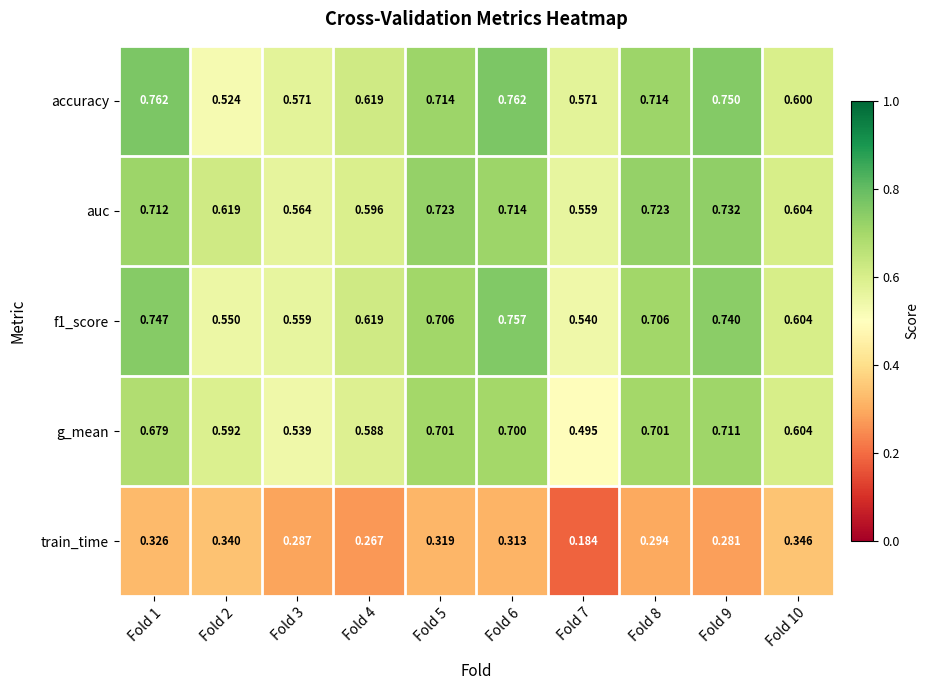

How many distinct data groups are displayed?

5